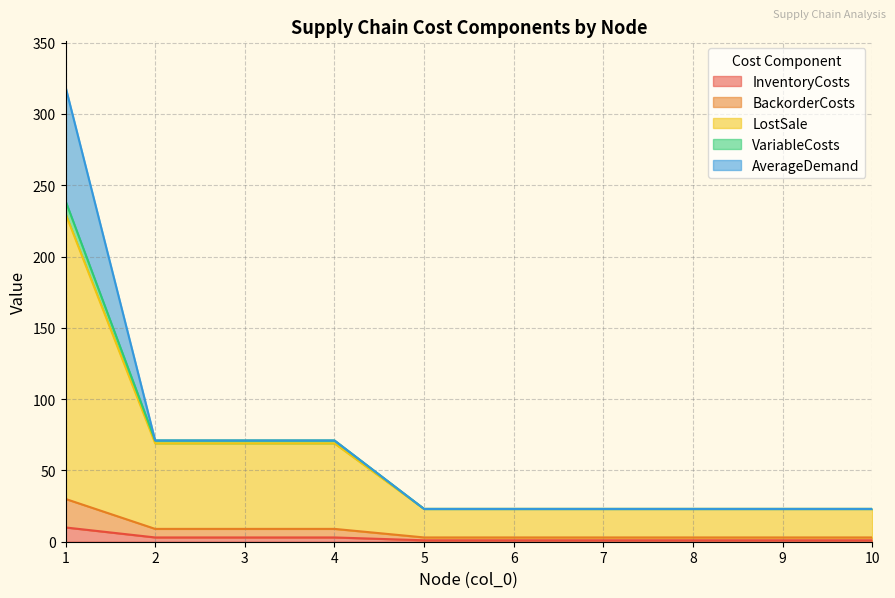

At which category is the sum across all series the highest?

1